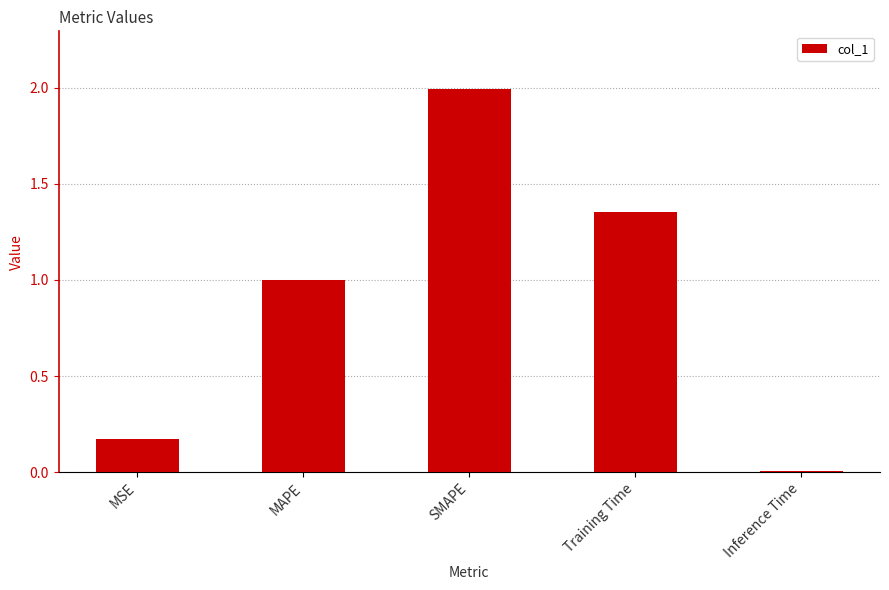

Between MAPE and Training Time, which is larger?

Training Time